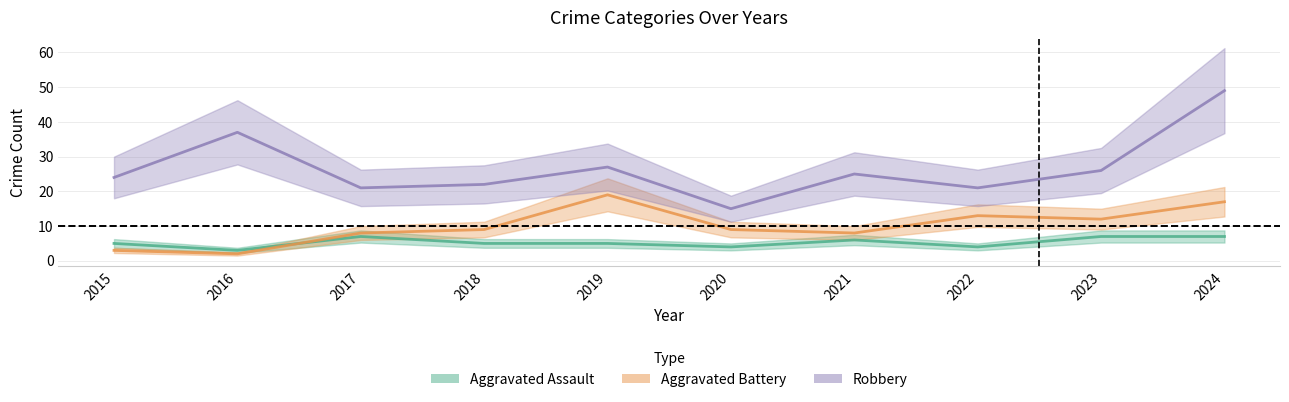

At which category is the sum across all series the highest?

2024